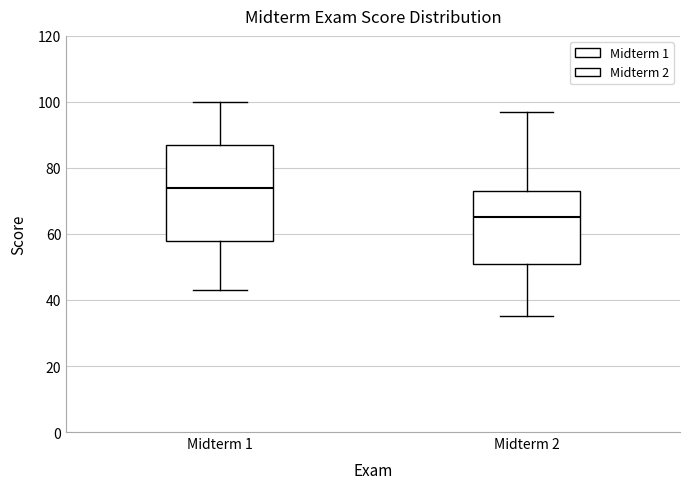

Where is the upper edge of the box for Midterm 1 on the y-axis? The values are not printed on the chart, so give them approximately, as read against the axis.

88